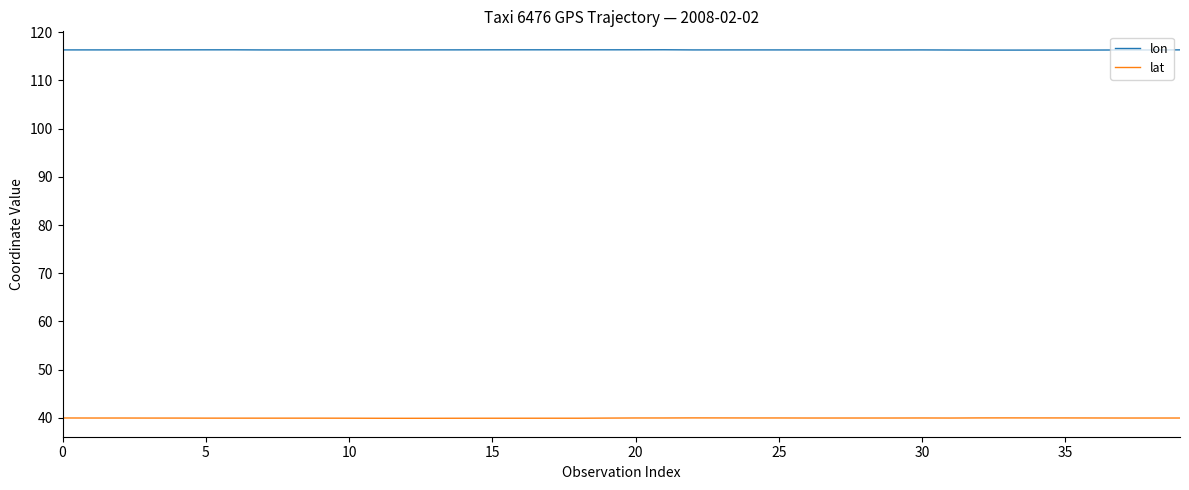

True or false: lat and lon cross at least once.

False